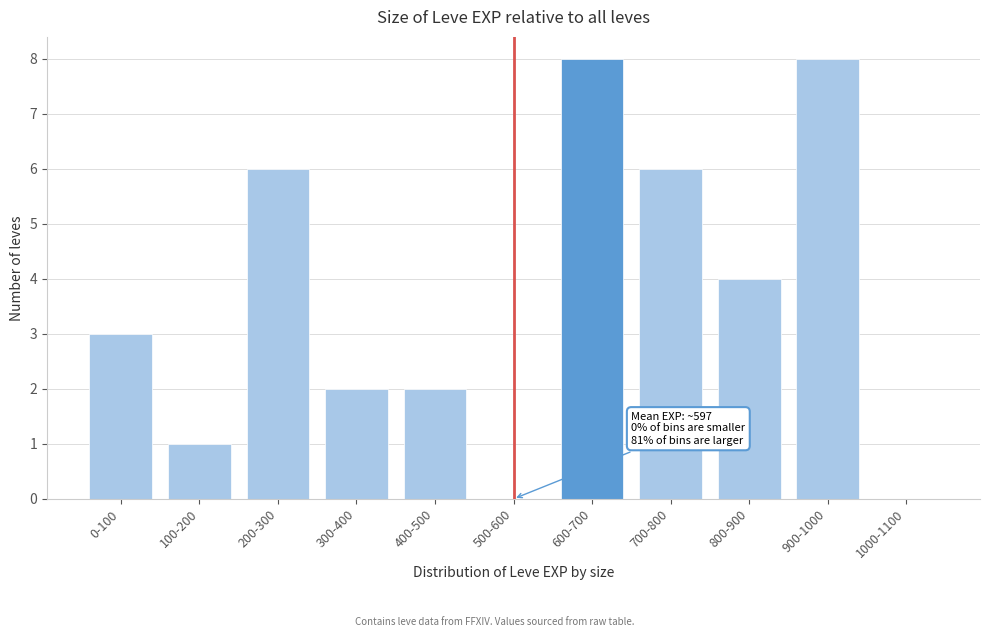

Reading right to left, transcribe all the data shown in this chart.

1000-1100=0	900-1000=8	800-900=4	700-800=6	600-700=8	500-600=0	400-500=2	300-400=2	200-300=6	100-200=1	0-100=3